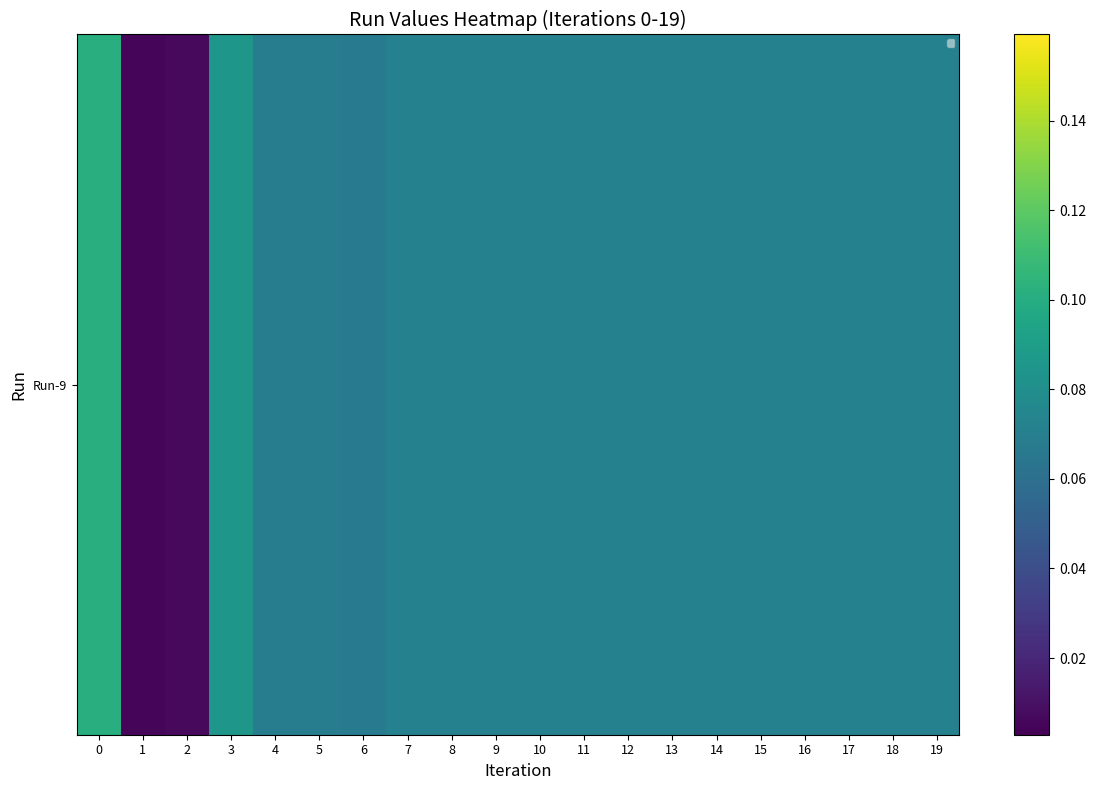

At how many categories does at least one series exceed 0?

20